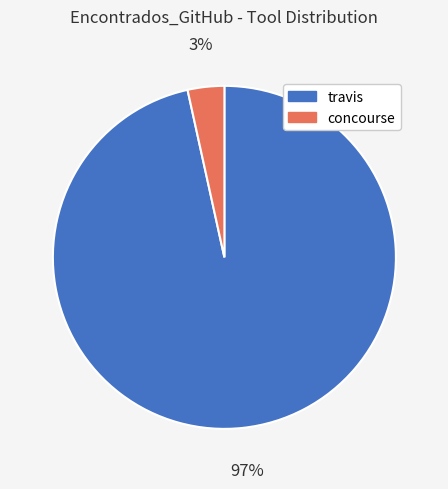

Count the number of slices in the pie.

2